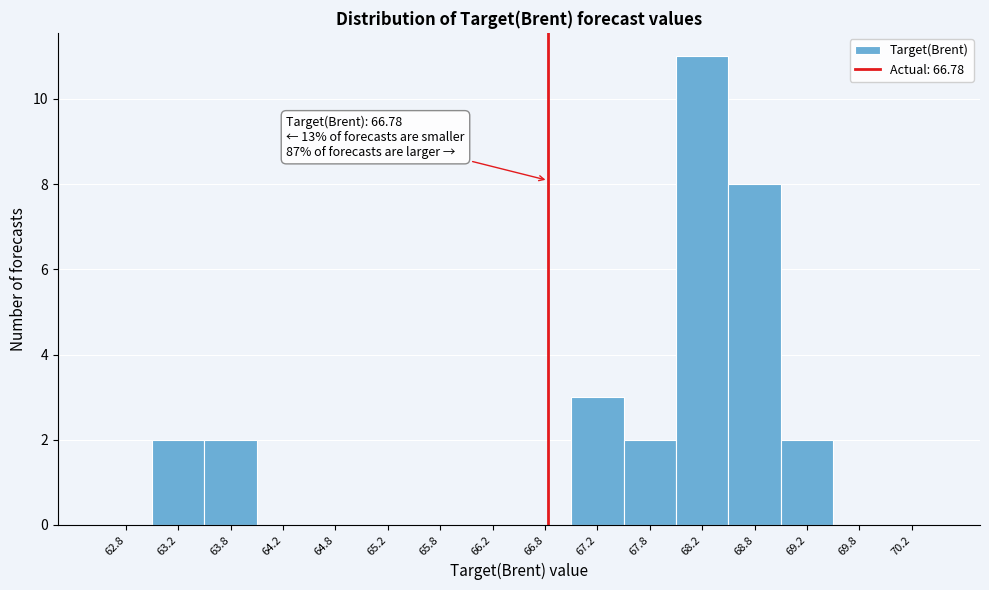

Which range on the x-axis has the tallest bar?

68.0 to 68.5